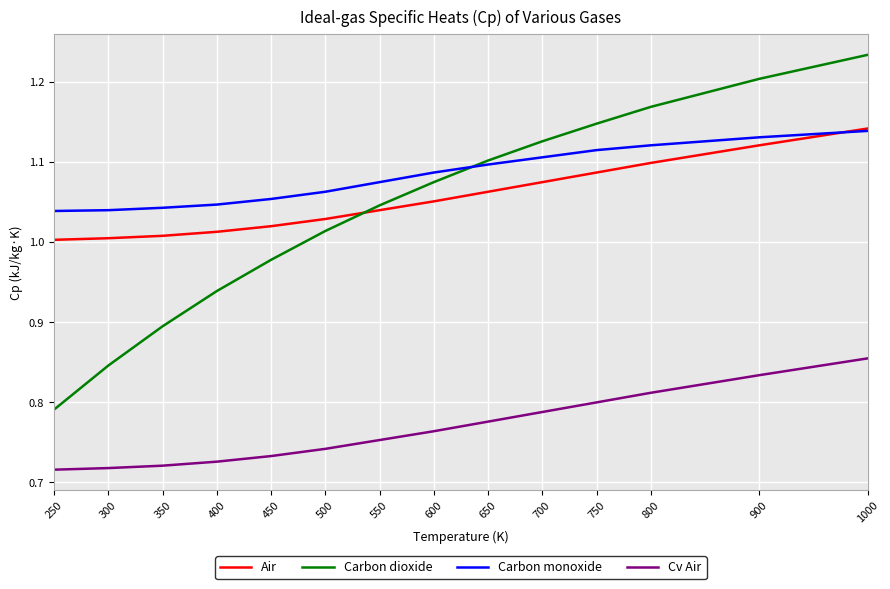

Does the chart have visible grid lines?

Yes